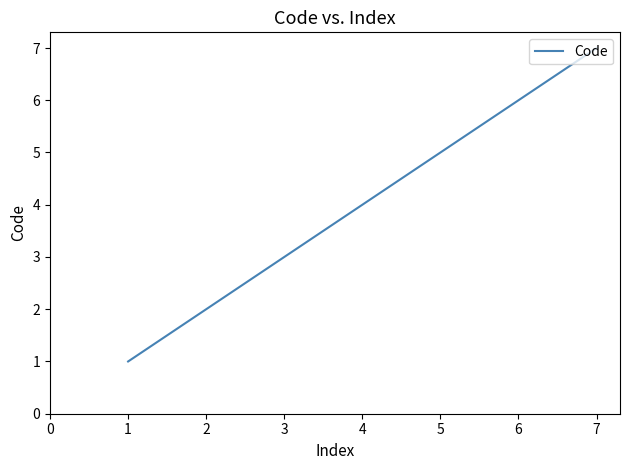

Is it true that the value at 3 is 2?

False